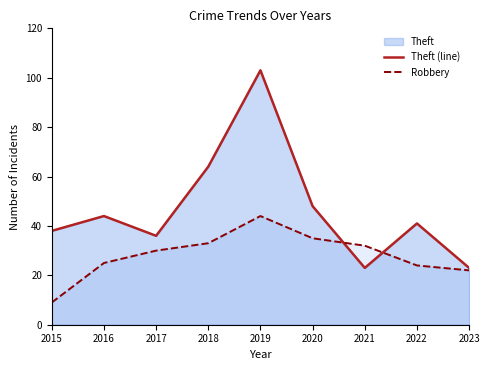

True or false: Theft (line) and Robbery intersect in this chart.

True